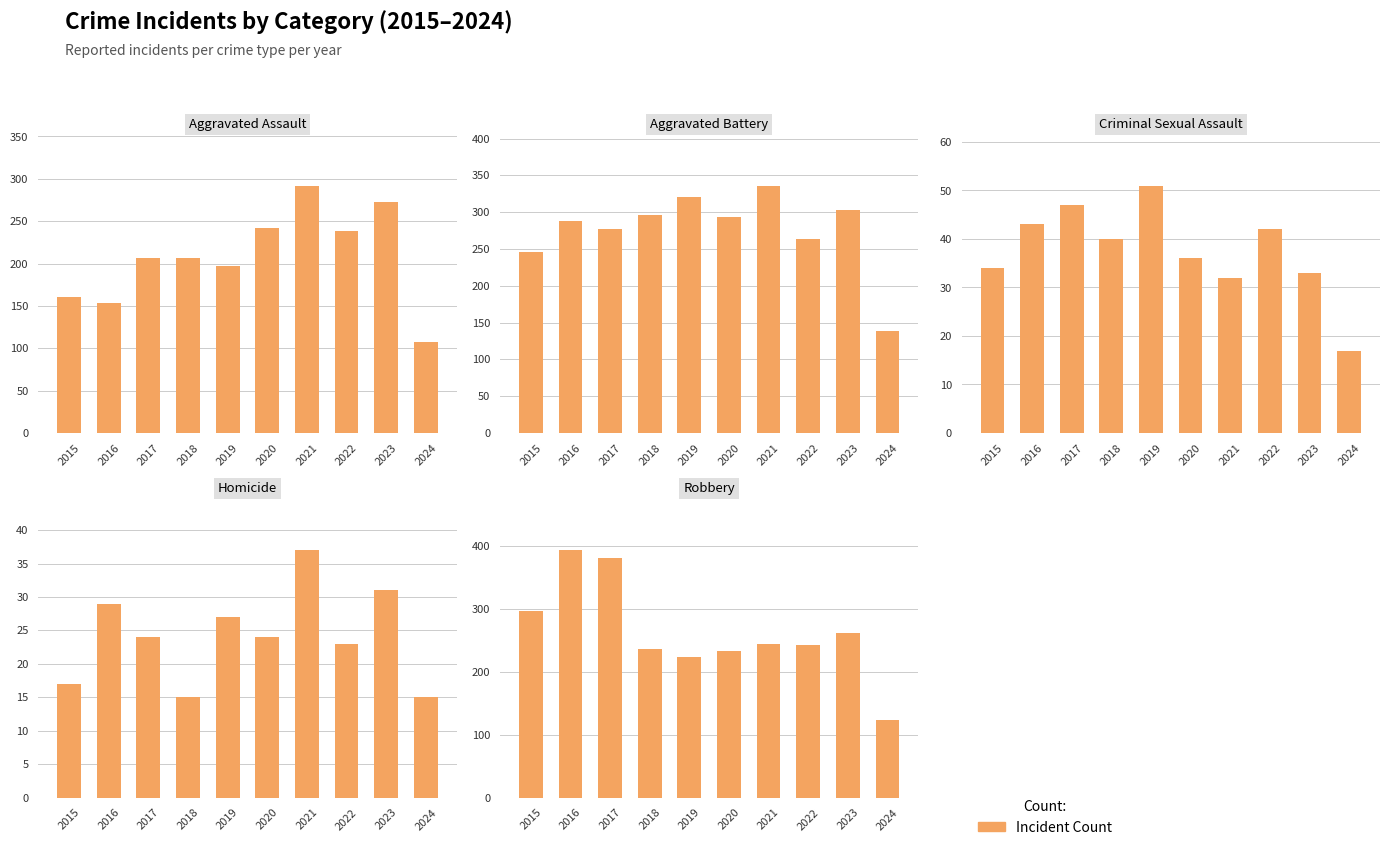

What is the difference between the highest and lowest values at 2018?

281